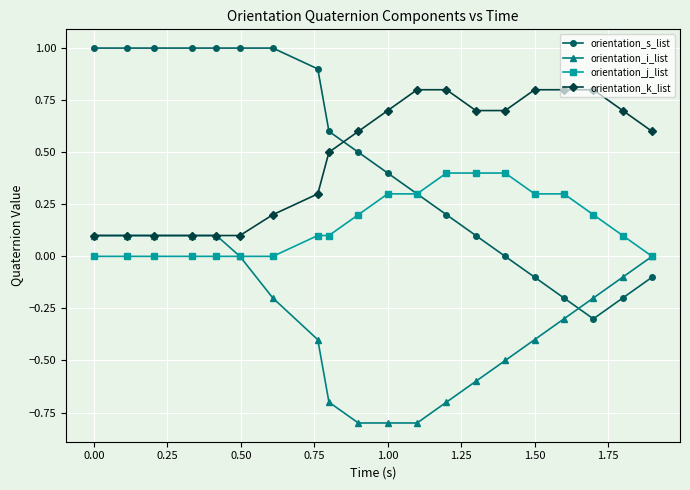

How many distinct data groups are displayed?

4